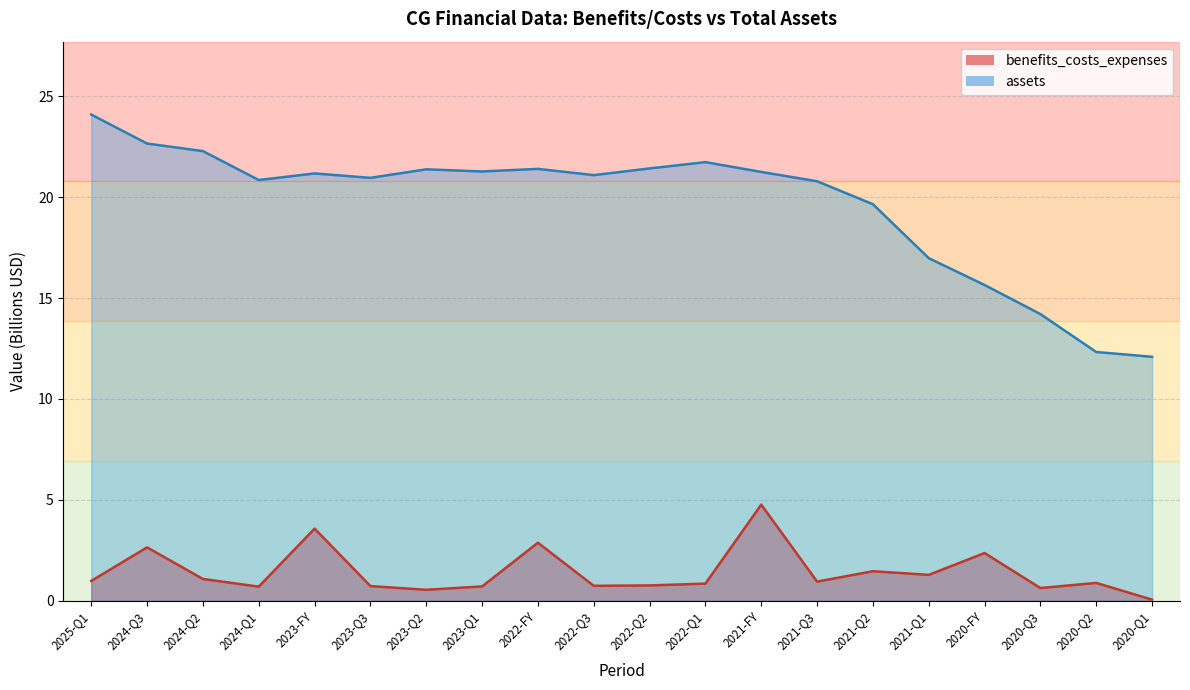

The value of benefits_costs_expenses at 2020-Q1 is 0.0. True or false?

False